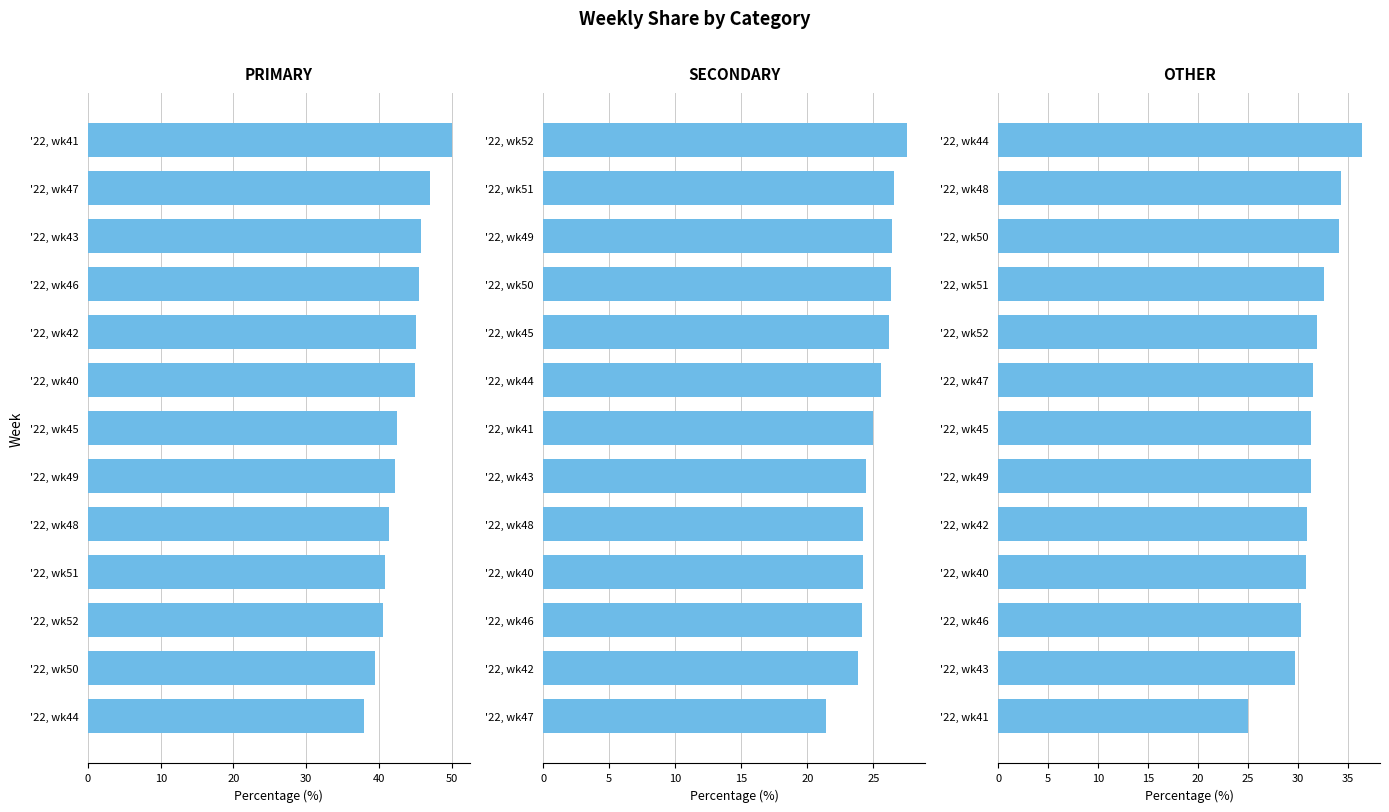

What are all the series names shown in the legend?

PRIMARY, SECONDARY, OTHER